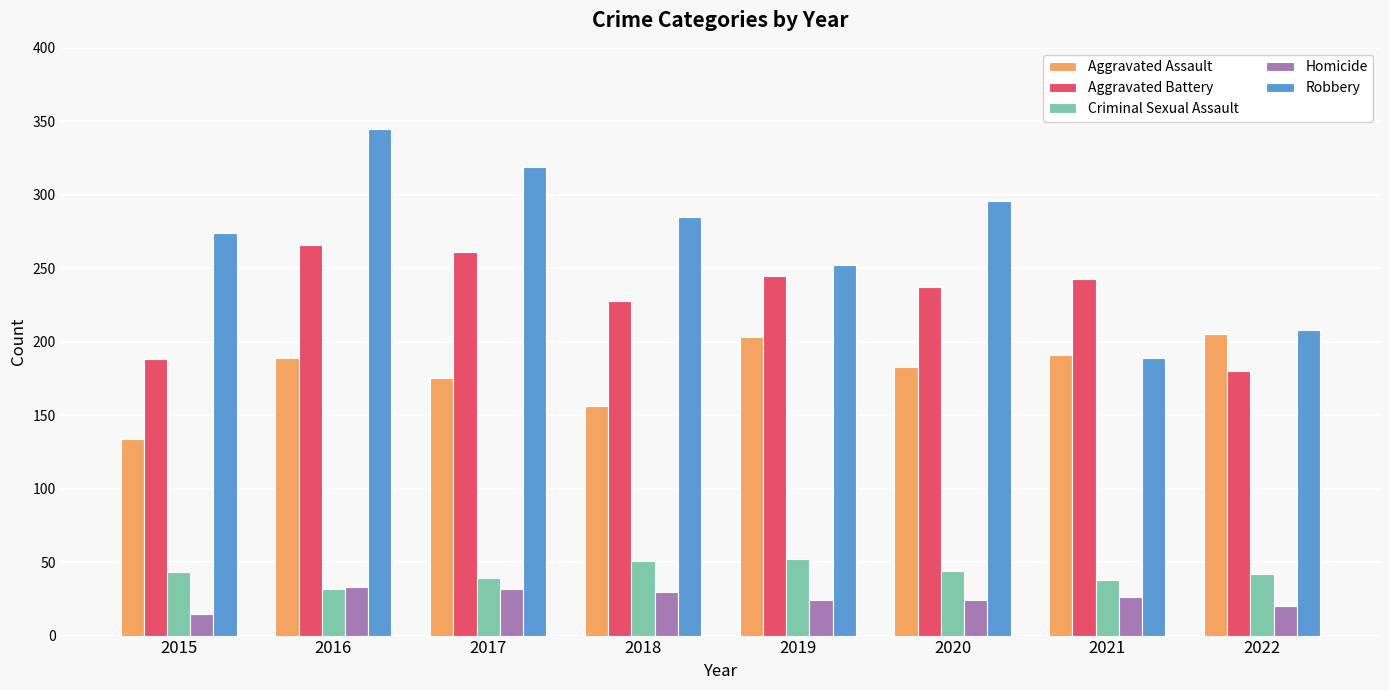

List the labels in order of Robbery value, largest first.

2016, 2017, 2020, 2018, 2015, 2019, 2022, 2021